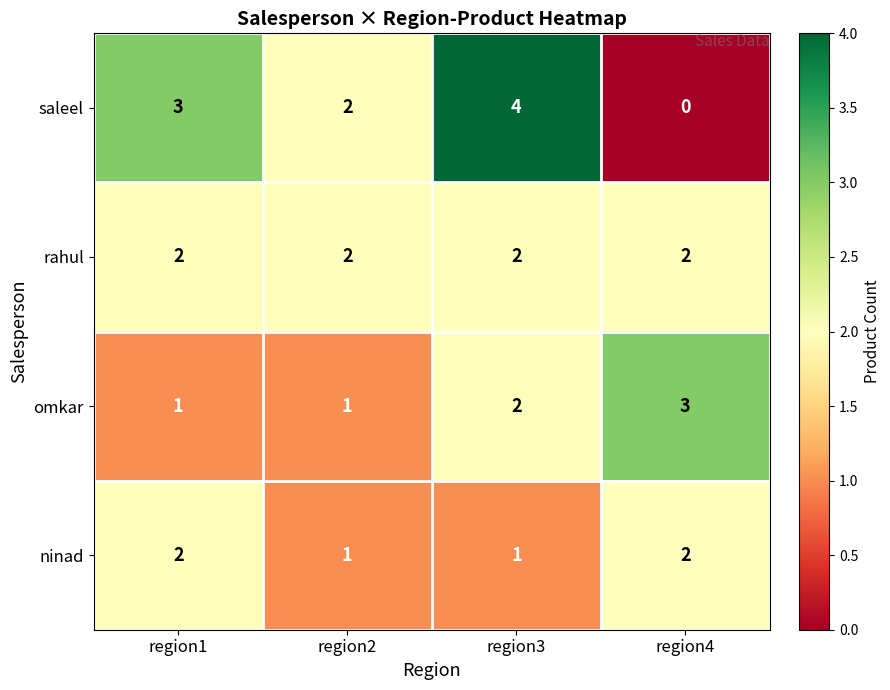

Reading right to left, list all the values displayed in this chart.

saleel: 0	4	2	3
rahul: 2	2	2	2
omkar: 3	2	1	1
ninad: 2	1	1	2